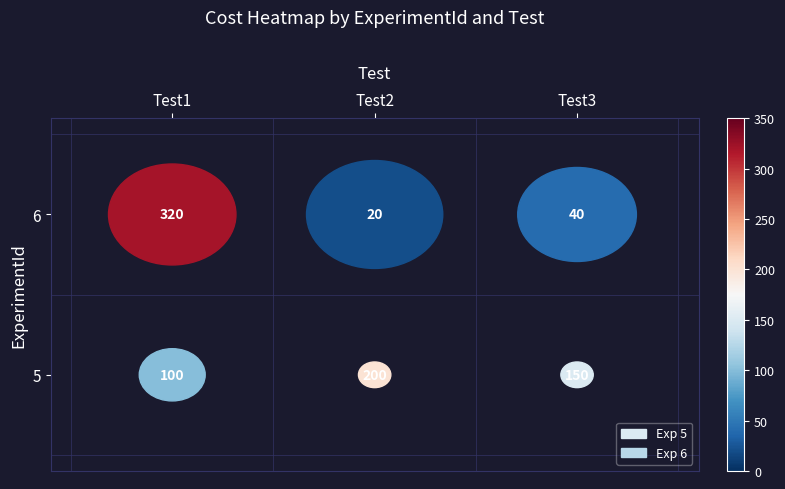

What is the difference between the second highest and minimum values in the 5 series?

50